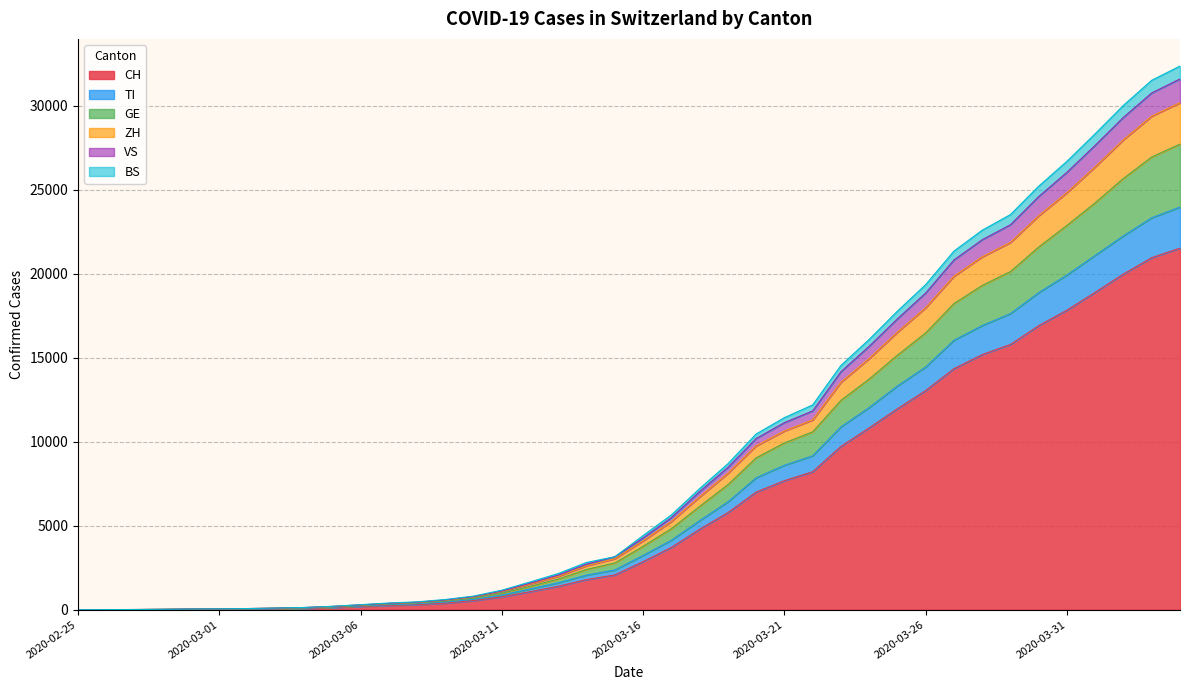

What is the total value across all series at 2020-03-06?

300